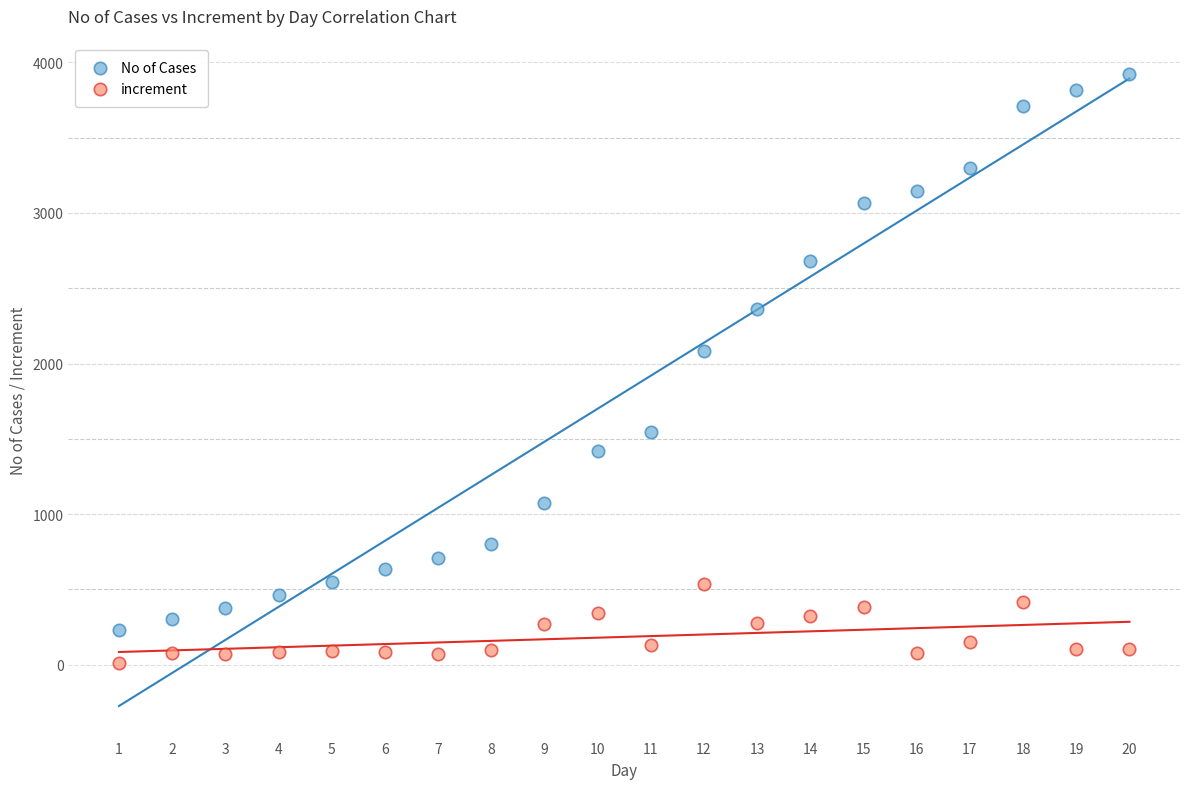

What is the X range (max minus min) for the scatter plot?

19